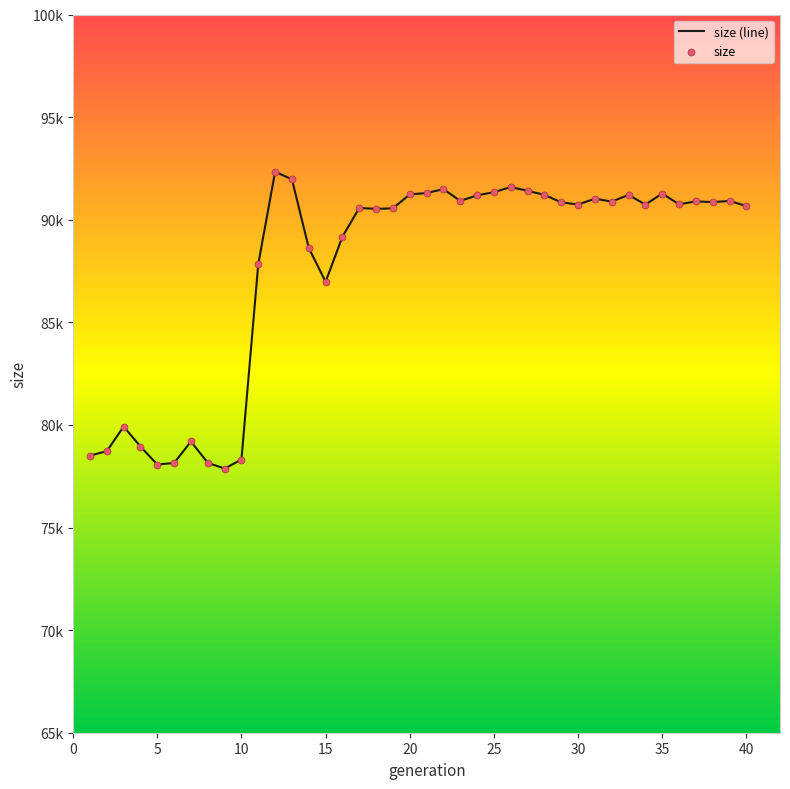

Is this an area chart (filled region under the line)?

No